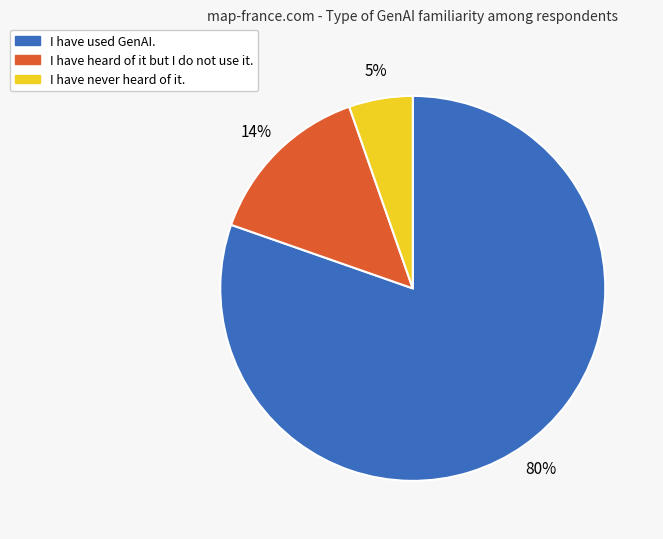

Which has a higher value, I have never heard of it. or I have heard of it but I do not use it.?

I have heard of it but I do not use it.